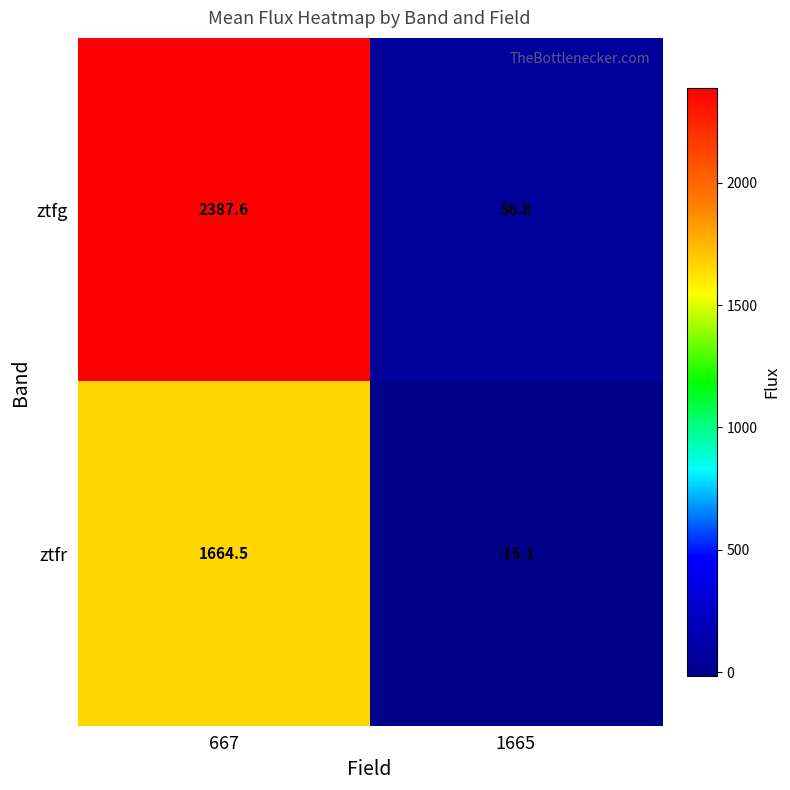

Reading left to right, extract all data points from this chart.

ztfg: 667=2387.6	1665=56.8
ztfr: 667=1664.5	1665=-15.1